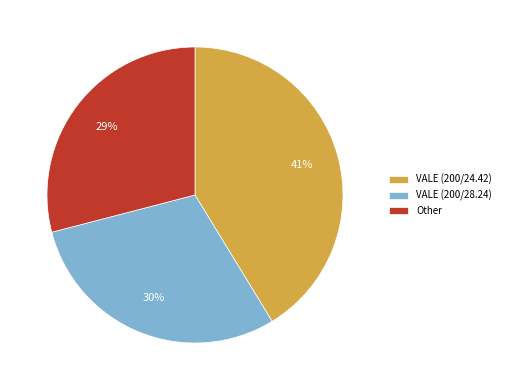

Combined, do Other and VALE (200/24.42) account for over 50%?

Yes